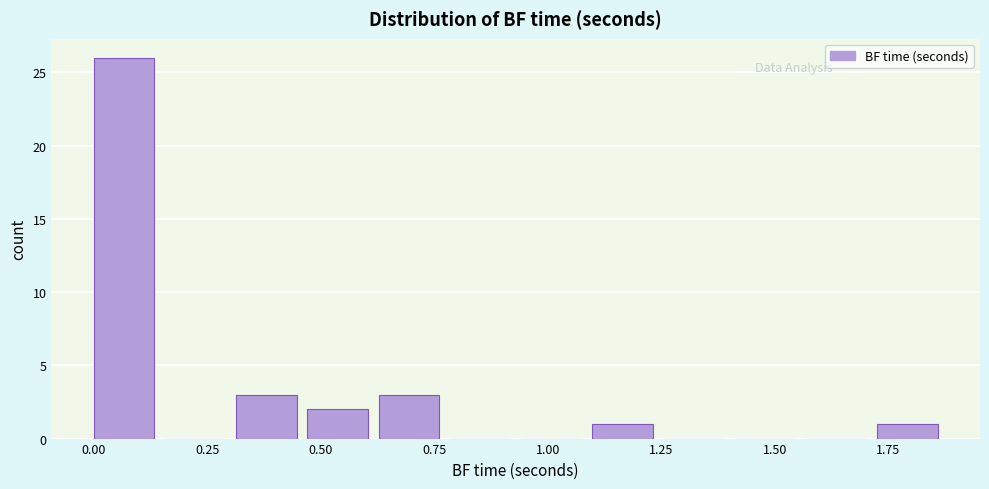

Read against the x-axis, roughly where is the centre of the tallest bar?

0.05